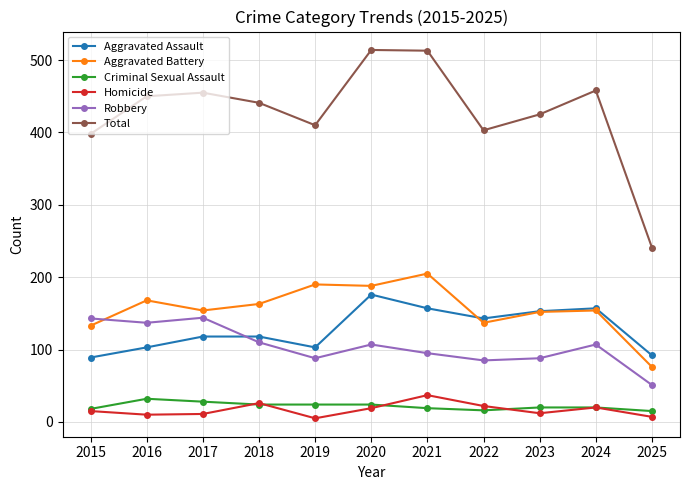

True or false: Robbery and Criminal Sexual Assault intersect in this chart.

False